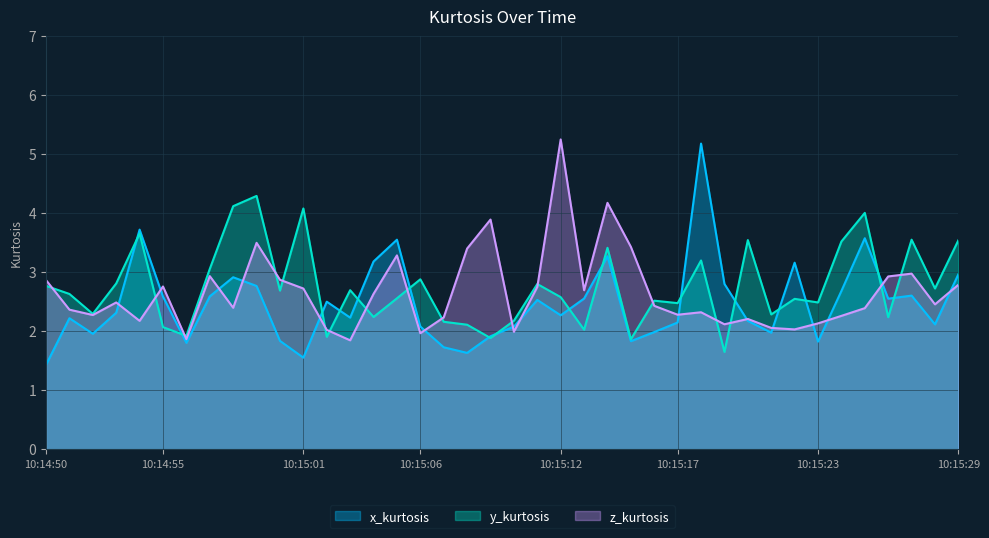

What is the difference between the highest and lowest values at 10:15:23?

0.7